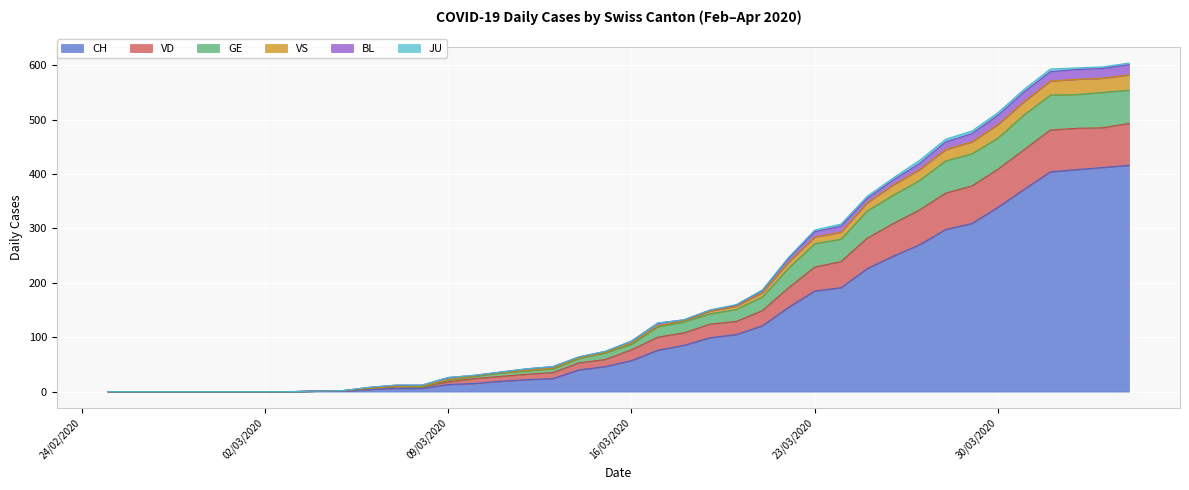

What is the average value of the CH series?

124